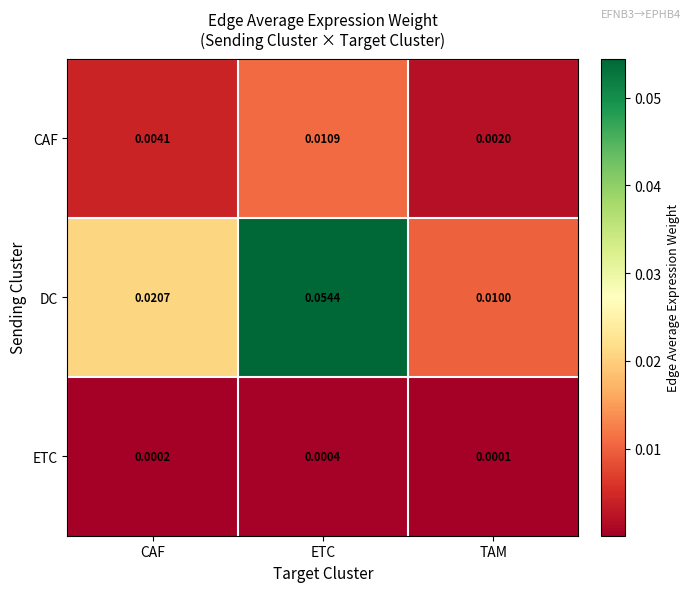

At how many categories does at least one series exceed 0?

3